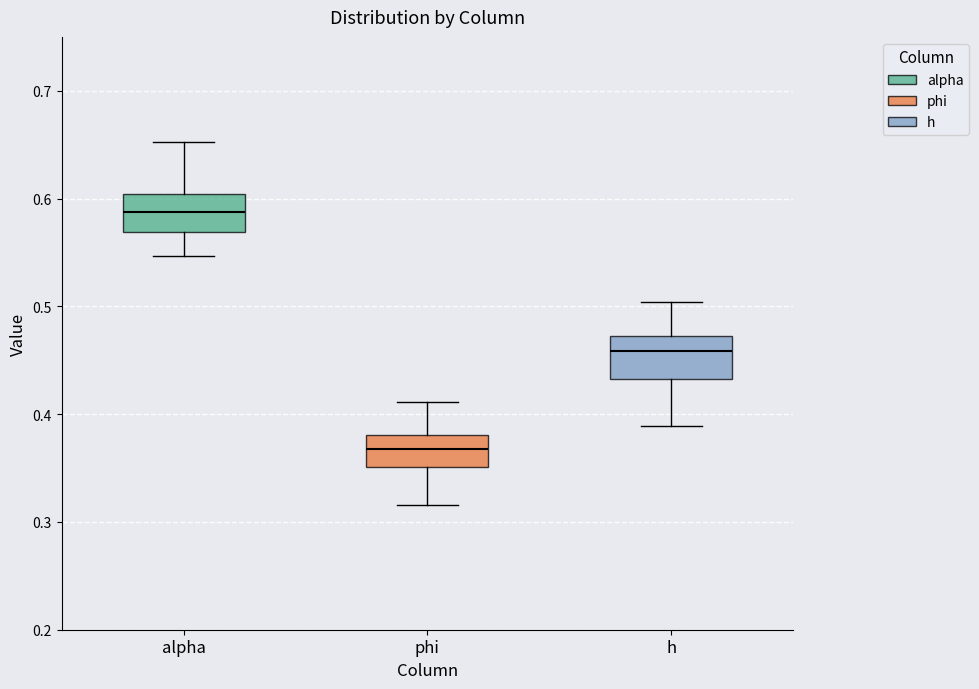

Which box has the lowest median line?

phi